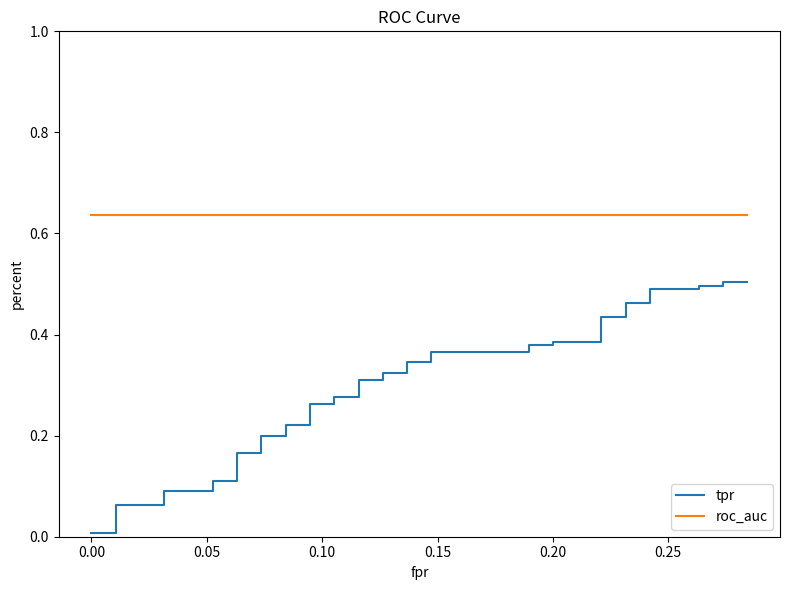

True or false: roc_auc and tpr intersect in this chart.

False